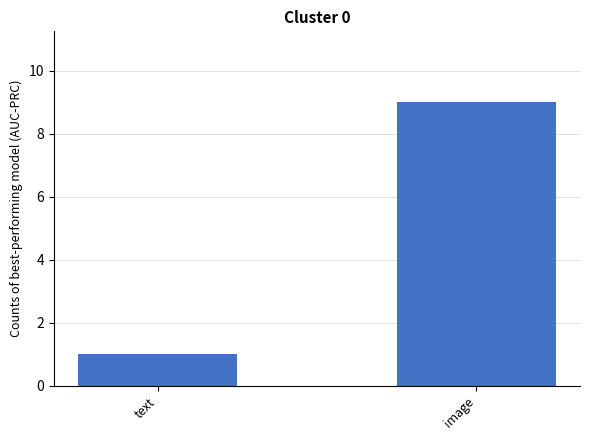

List the labels in order of value, smallest first.

text, image